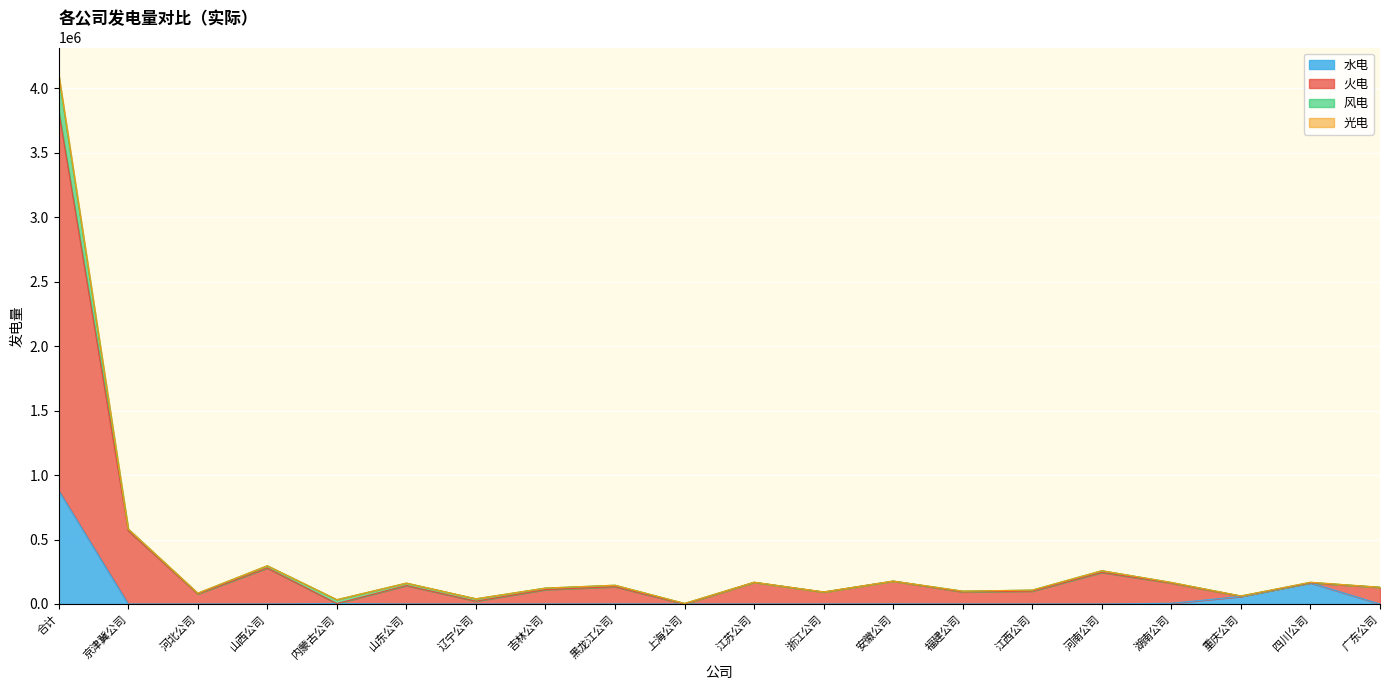

What is the label of the 1st point from the left?

合计